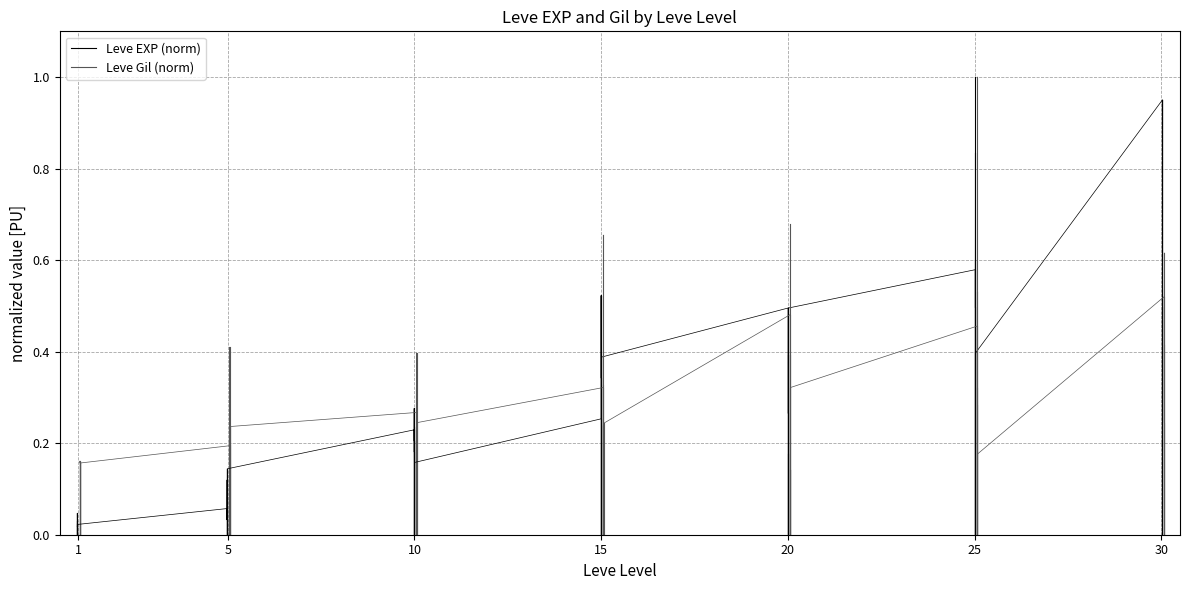

What is the sum of the Leve Gil (norm) values at 5 and 1?

0.2